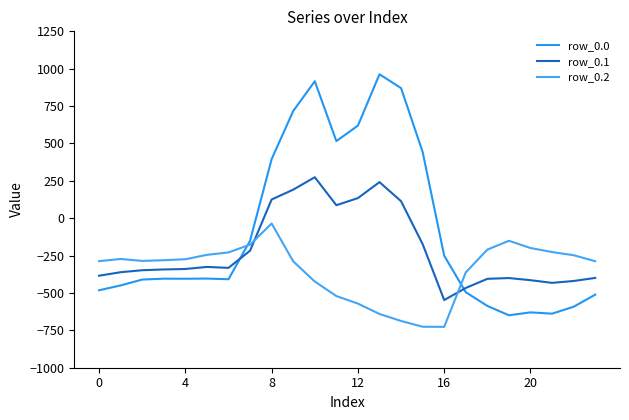

At which category is the sum across all series the highest?

10